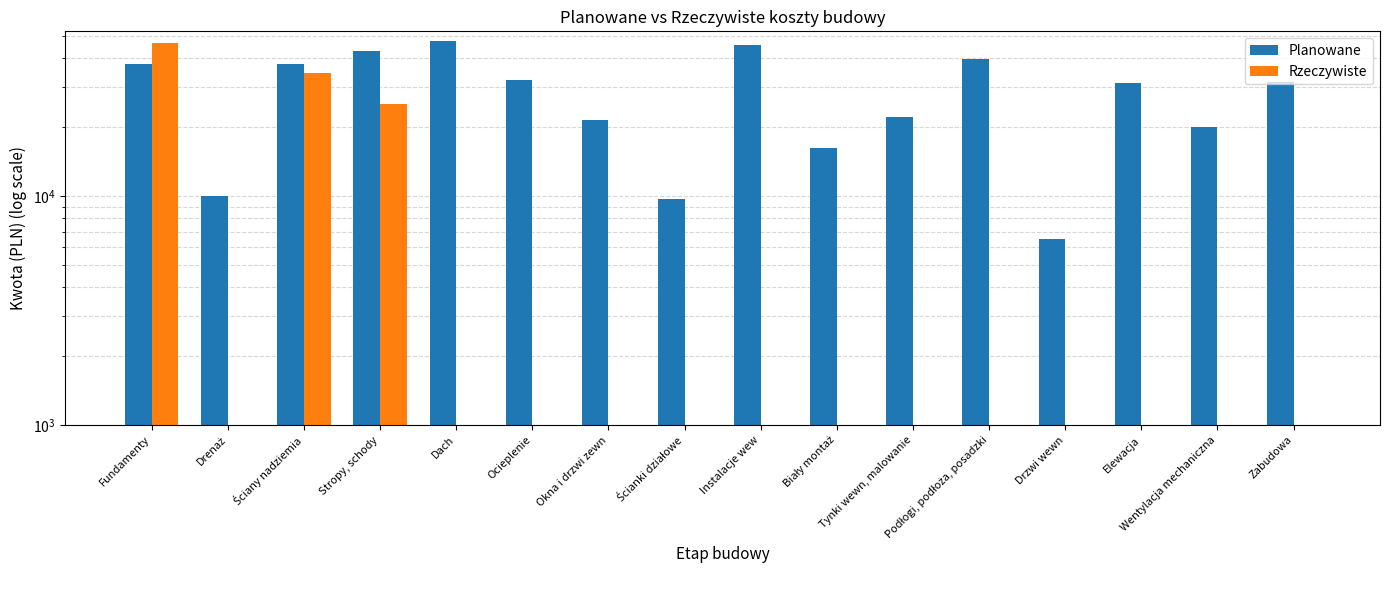

What is the average value of the Planowane series?

28300